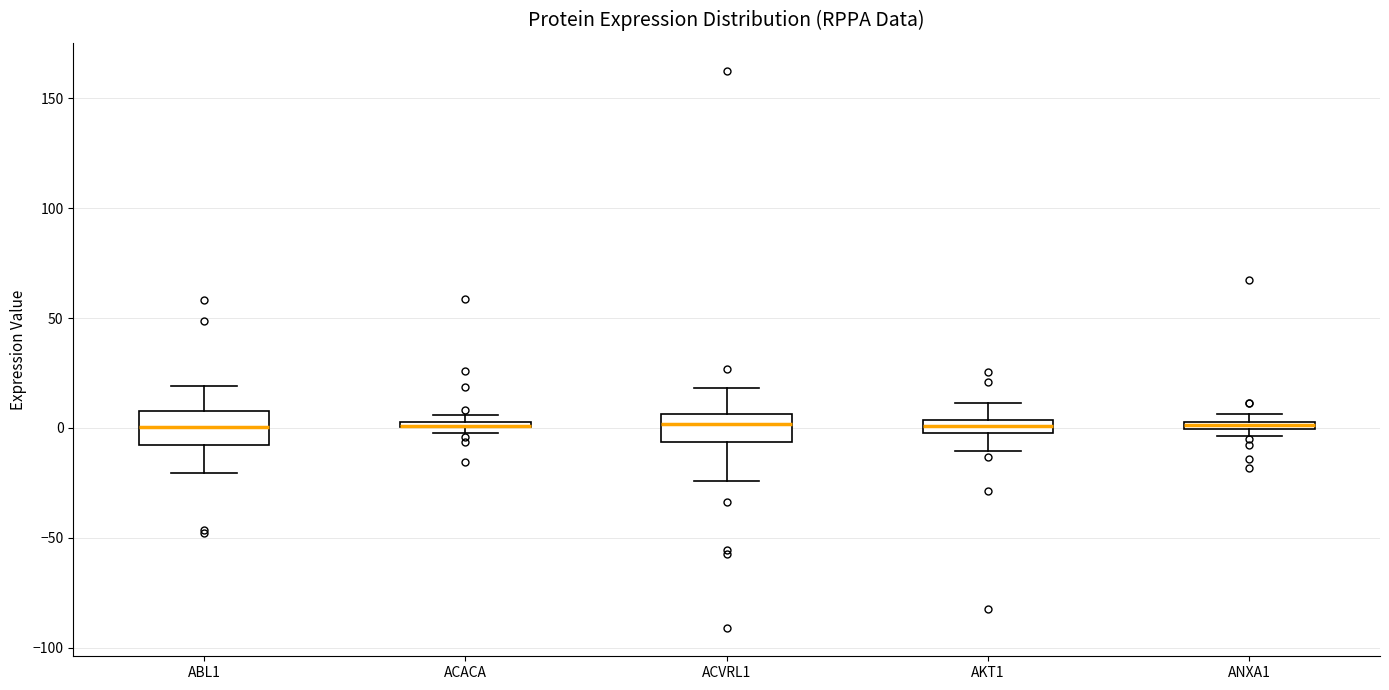

Where does the lower whisker of the box for AKT1 end on the y-axis? The values are not printed on the chart, so give them approximately, as read against the axis.

-10